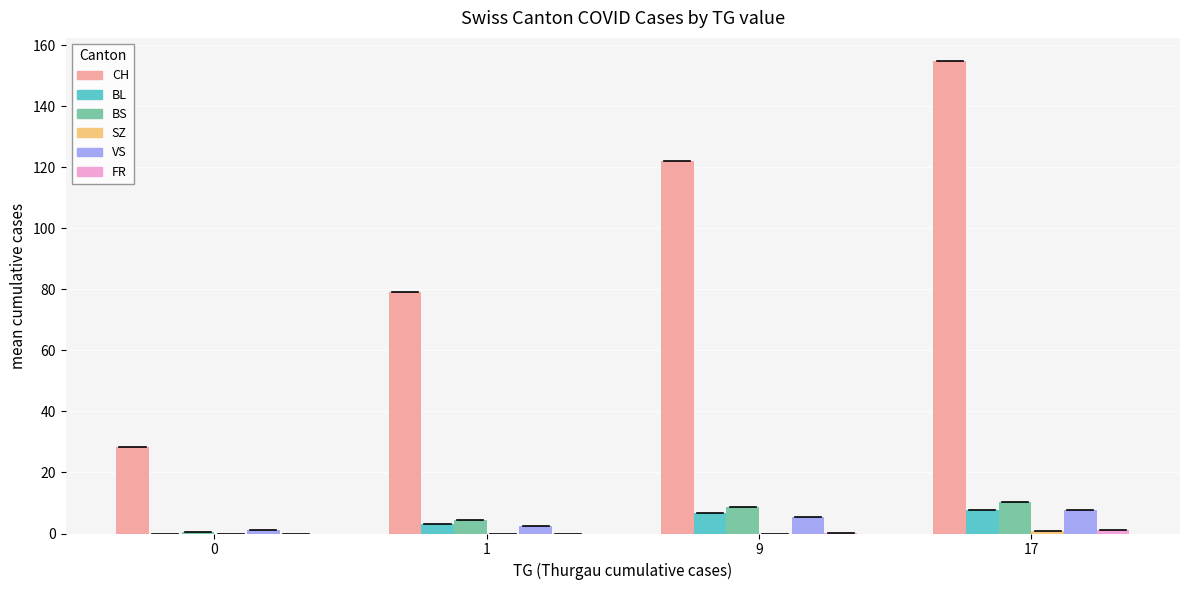

What is the highest value of the VS series?

7.7